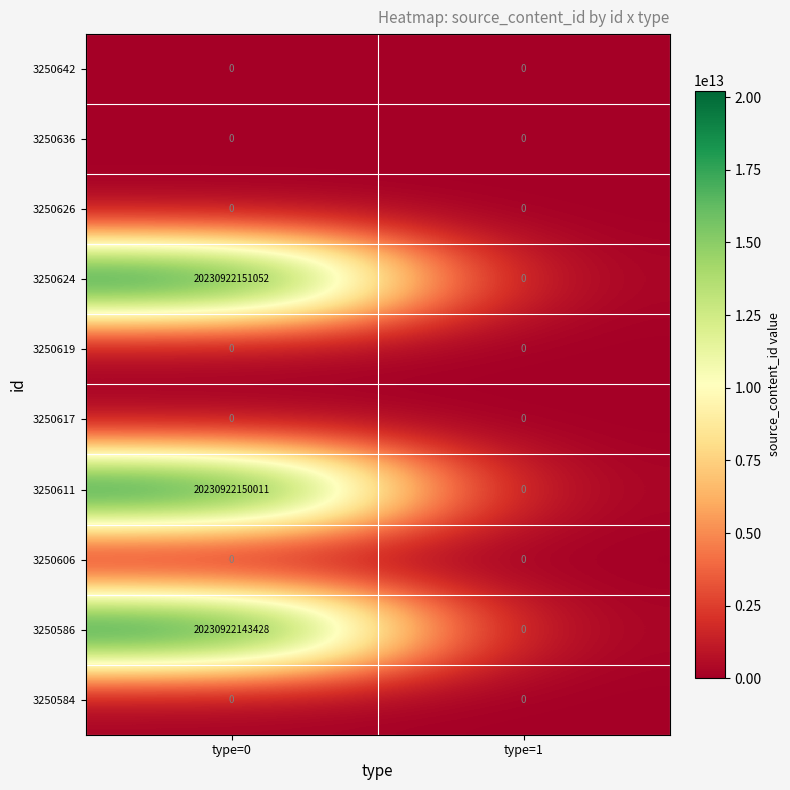

The 3250619 series shows 0 at type=0. True or false?

True